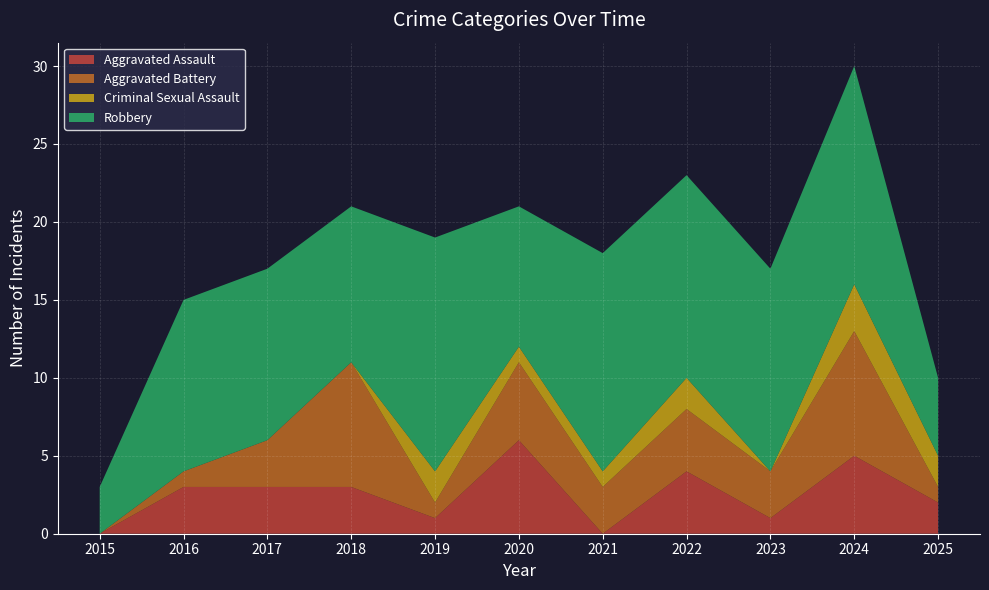

Reading right to left, what are all the values shown in this chart?

Aggravated Assault: 2025=2	2024=5	2023=1	2022=4	2021=0	2020=6	2019=1	2018=3	2017=3	2016=3	2015=0
Aggravated Battery: 2025=1	2024=8	2023=3	2022=4	2021=3	2020=5	2019=1	2018=8	2017=3	2016=1	2015=0
Criminal Sexual Assault: 2025=2	2024=3	2023=0	2022=2	2021=1	2020=1	2019=2	2018=0	2017=0	2016=0	2015=0
Robbery: 2025=5	2024=14	2023=13	2022=13	2021=14	2020=9	2019=15	2018=10	2017=11	2016=11	2015=3